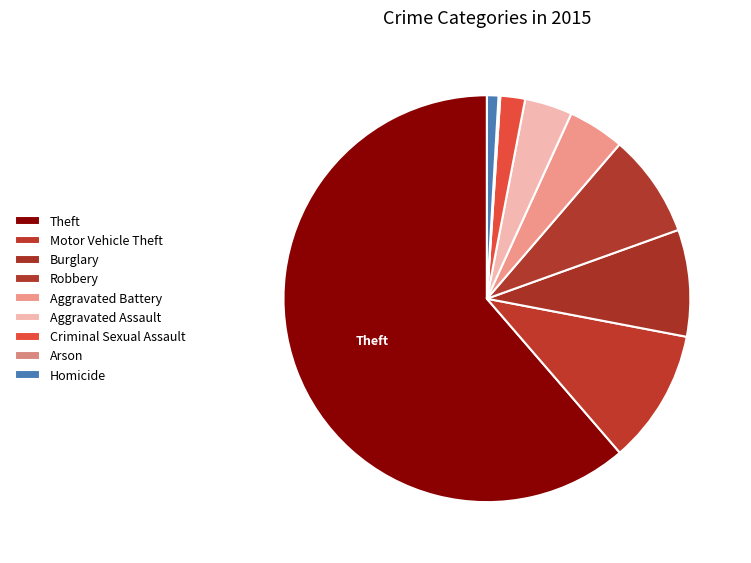

Is it true that Aggravated Battery is 4% of the pie?

True